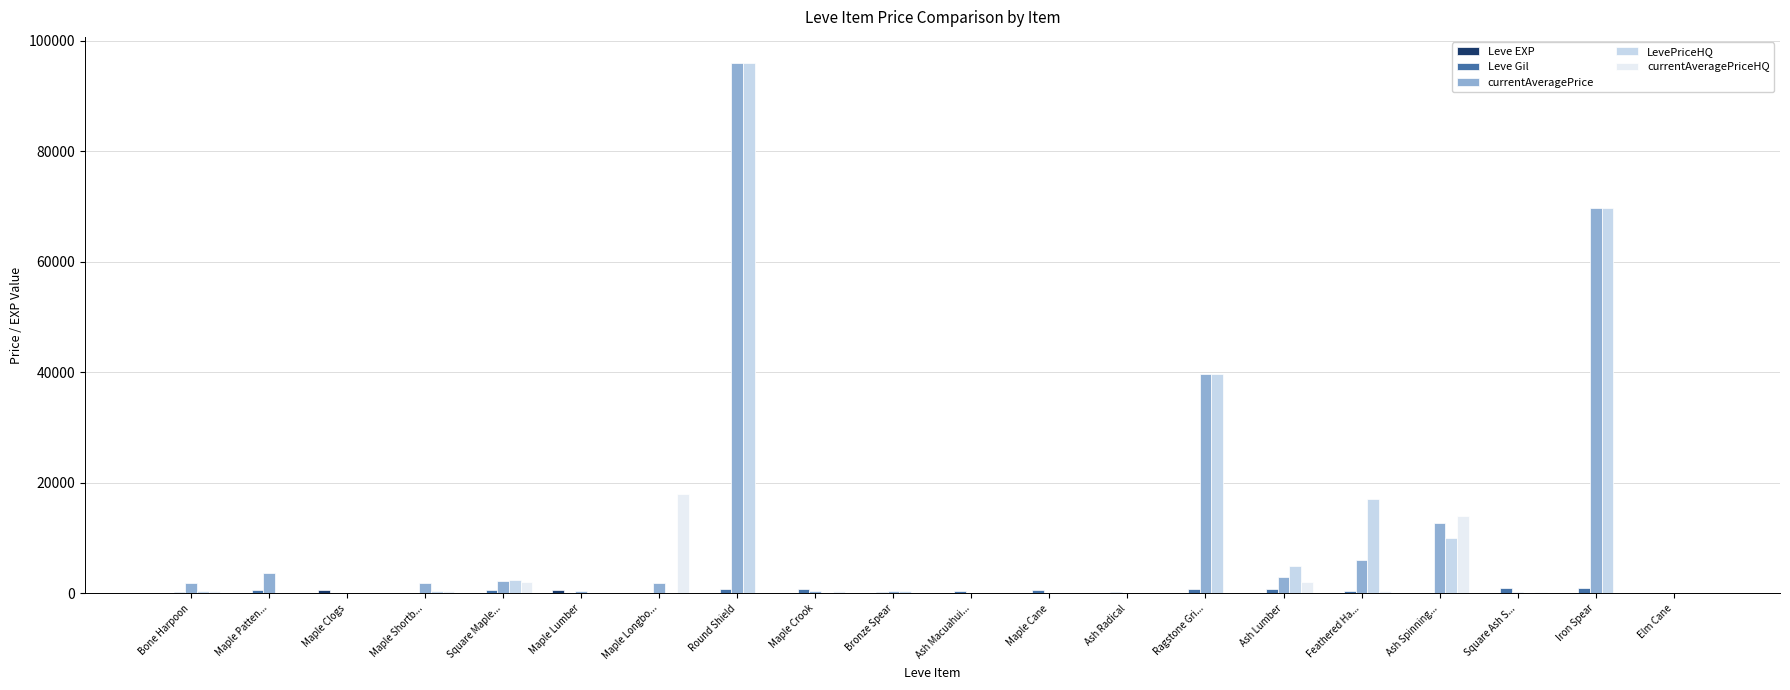

What is the sum of the currentAveragePrice values at Maple Cane and Maple Lumber?

456